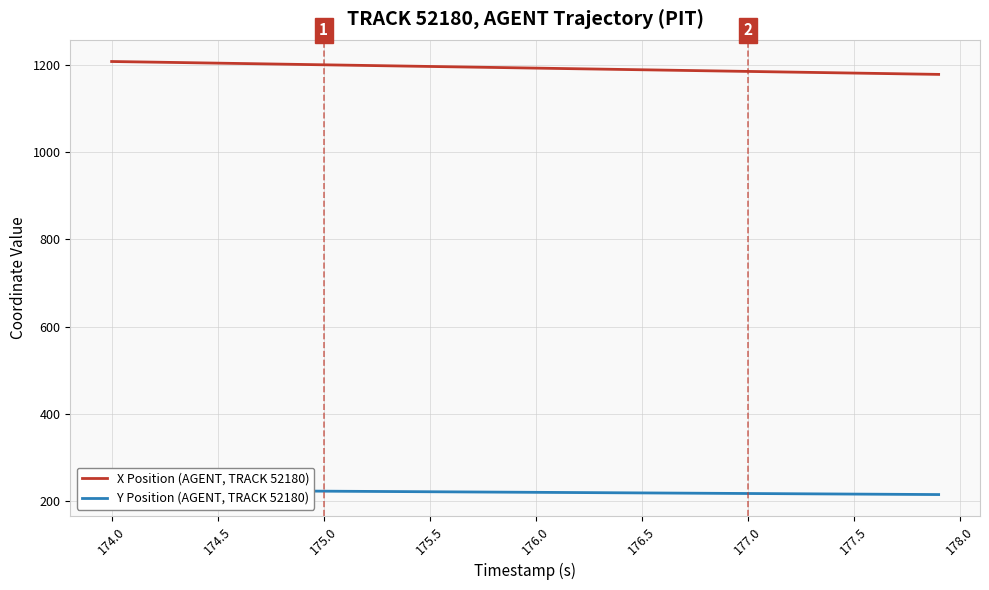

What is the minimum value for X Position (AGENT, TRACK 52180)?

1177.4